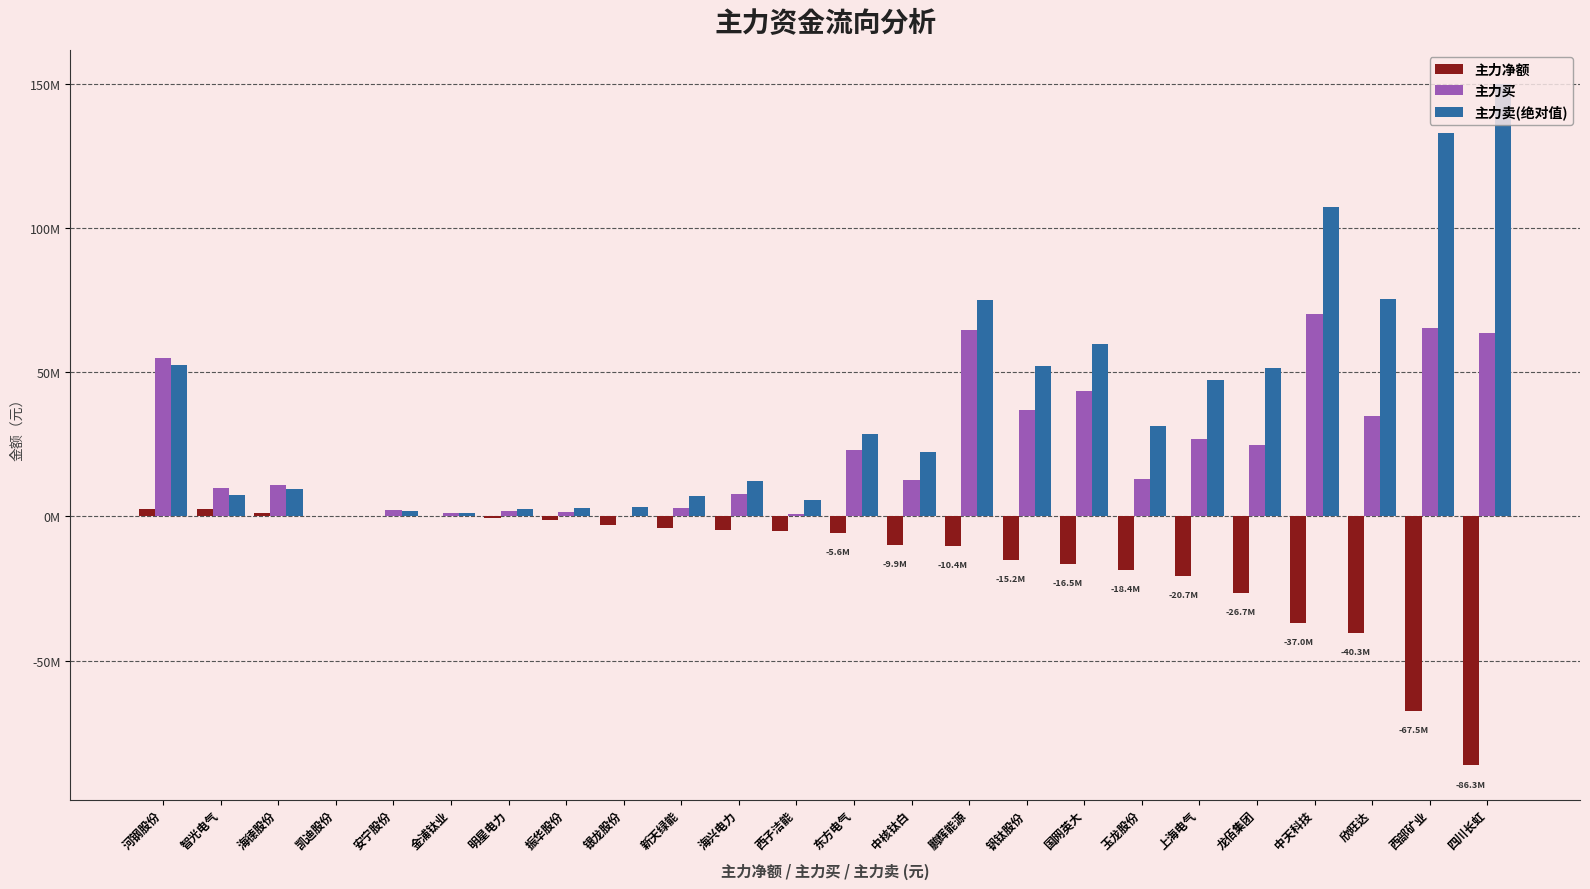

Does the chart contain stacked bars?

No